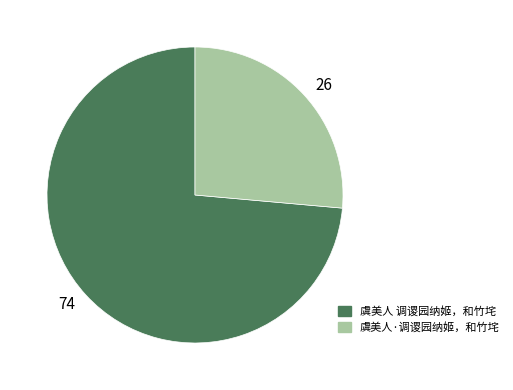

Is it true that 26 is 20% of the pie?

False